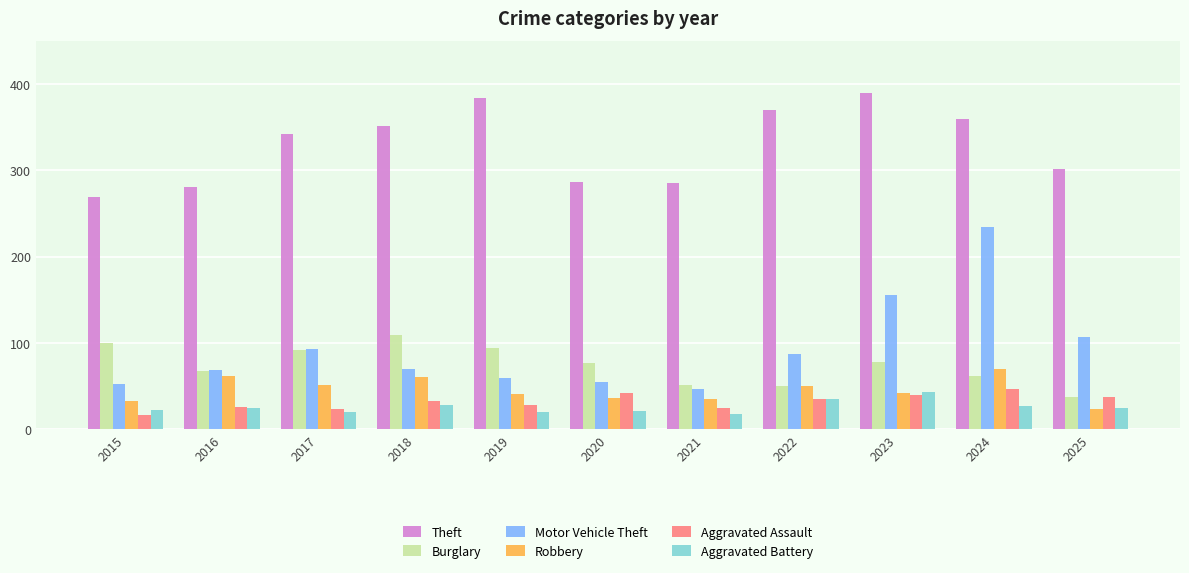

True or false: Robbery has a value of 50 at 2015.

False